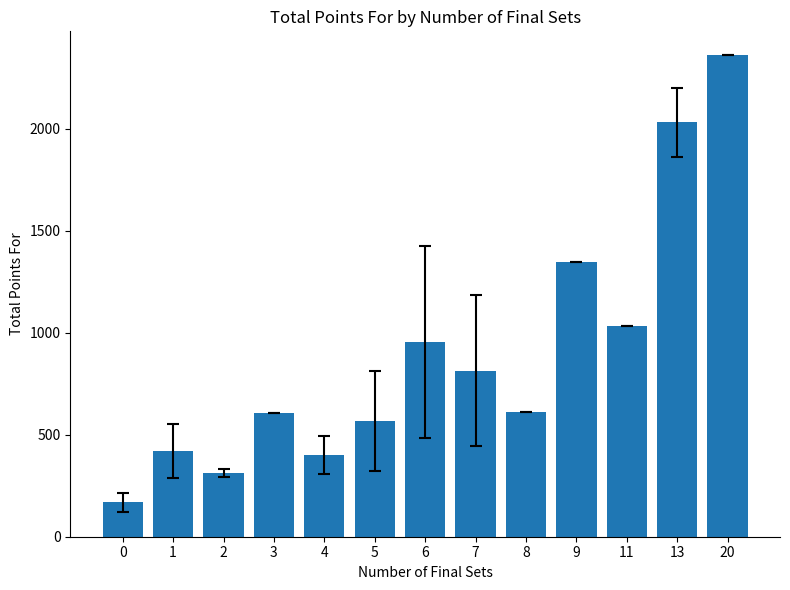

How many bars are there in total?

13